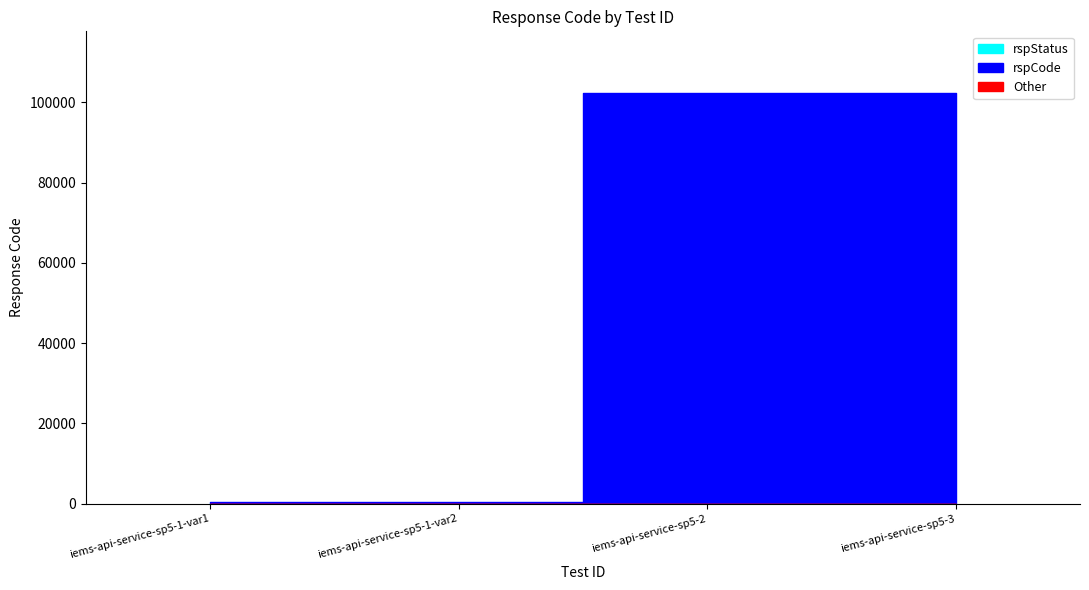

How many lines are shown in the chart?

1